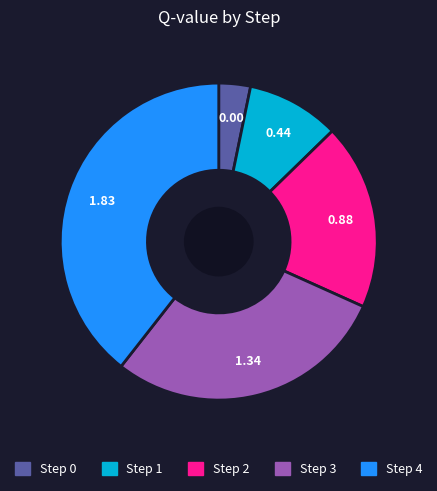

How many segments does this pie chart have?

5